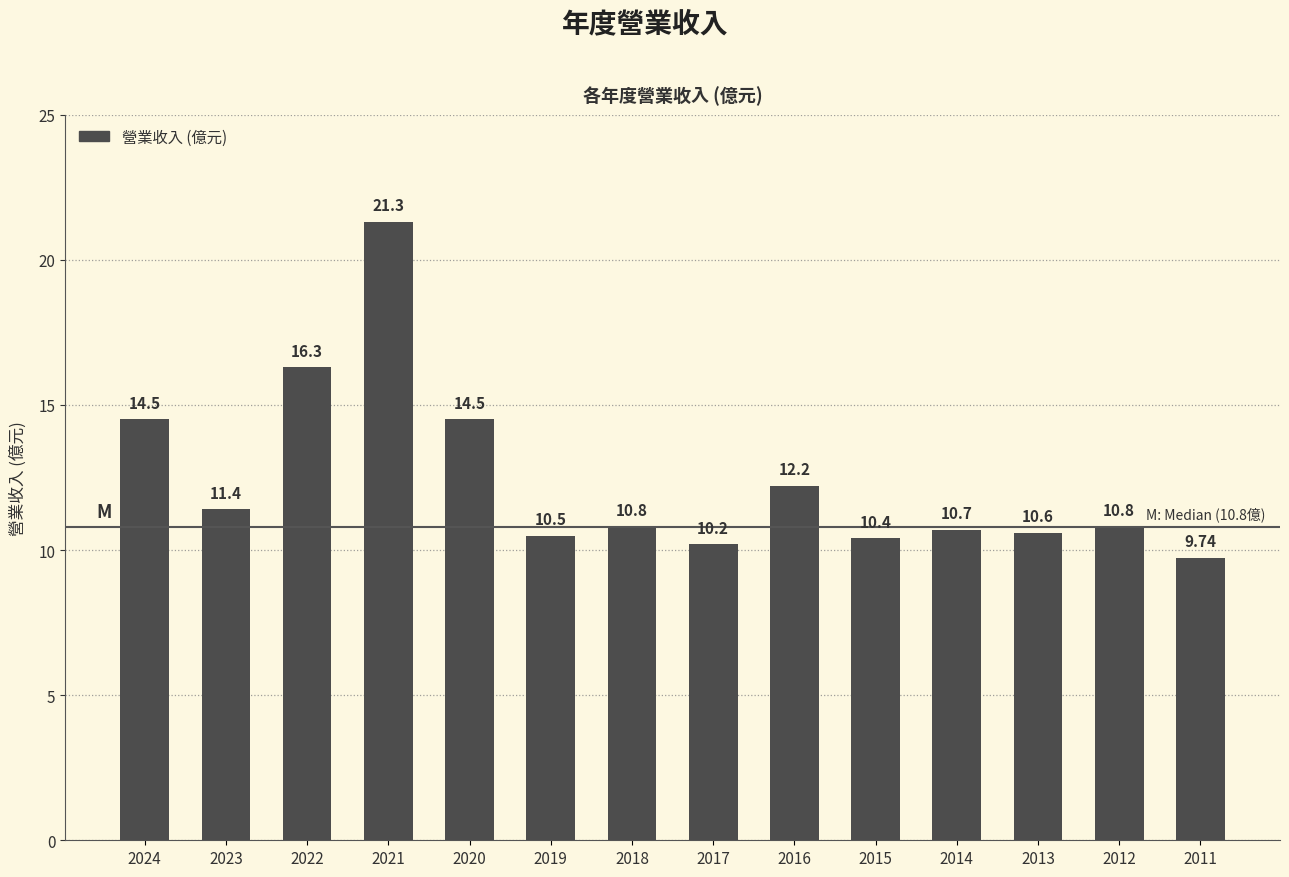

What is the difference between the maximum and minimum values?

11.6